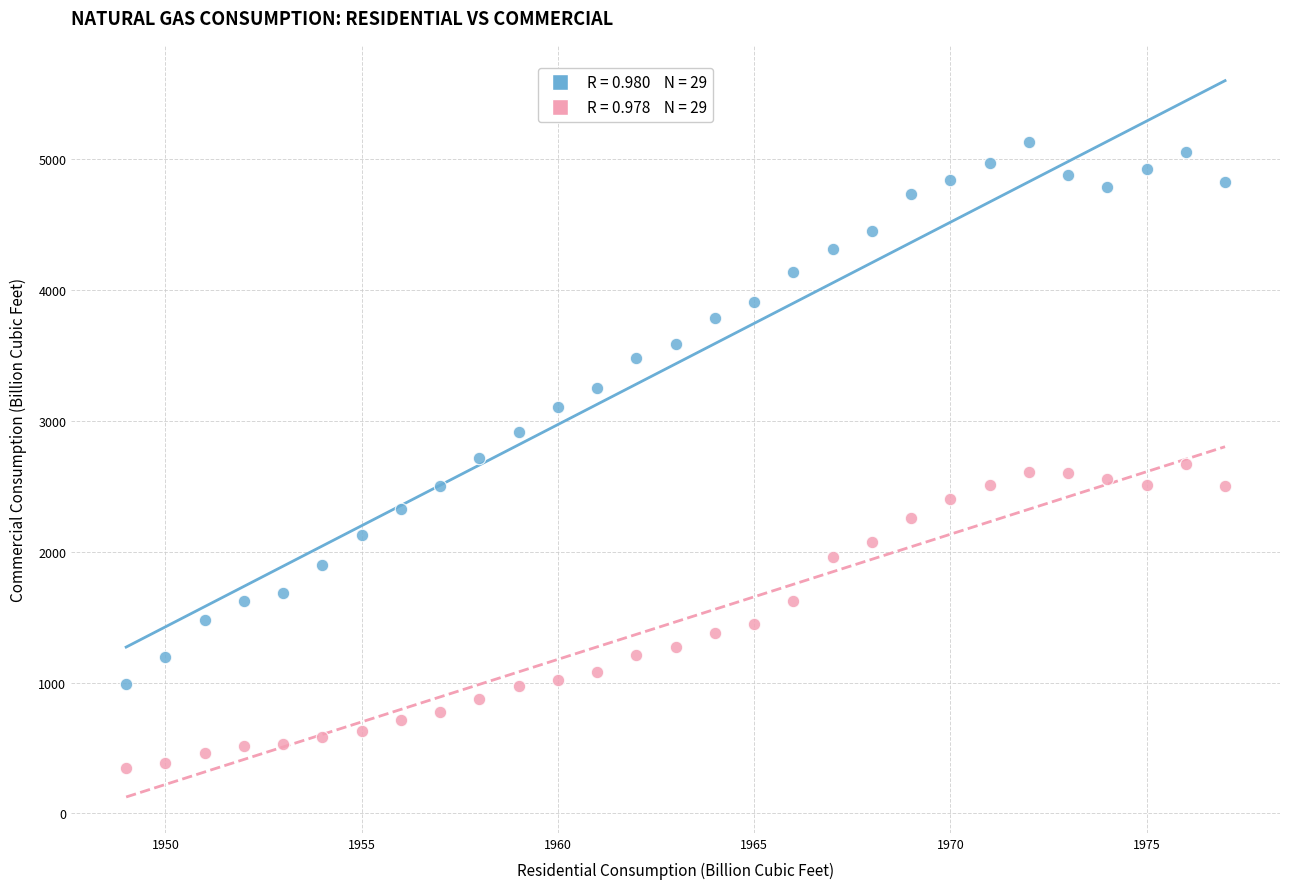

Across all data points, what is the range of Y values (max minus min)?

4778.2